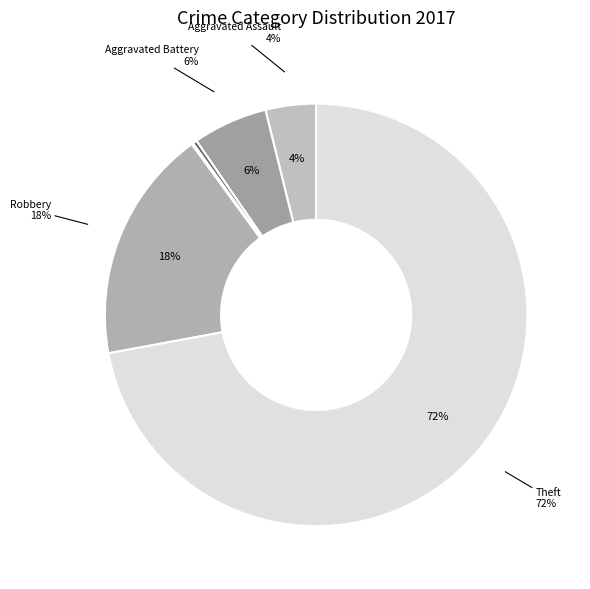

Which slice is the smallest?

Arson